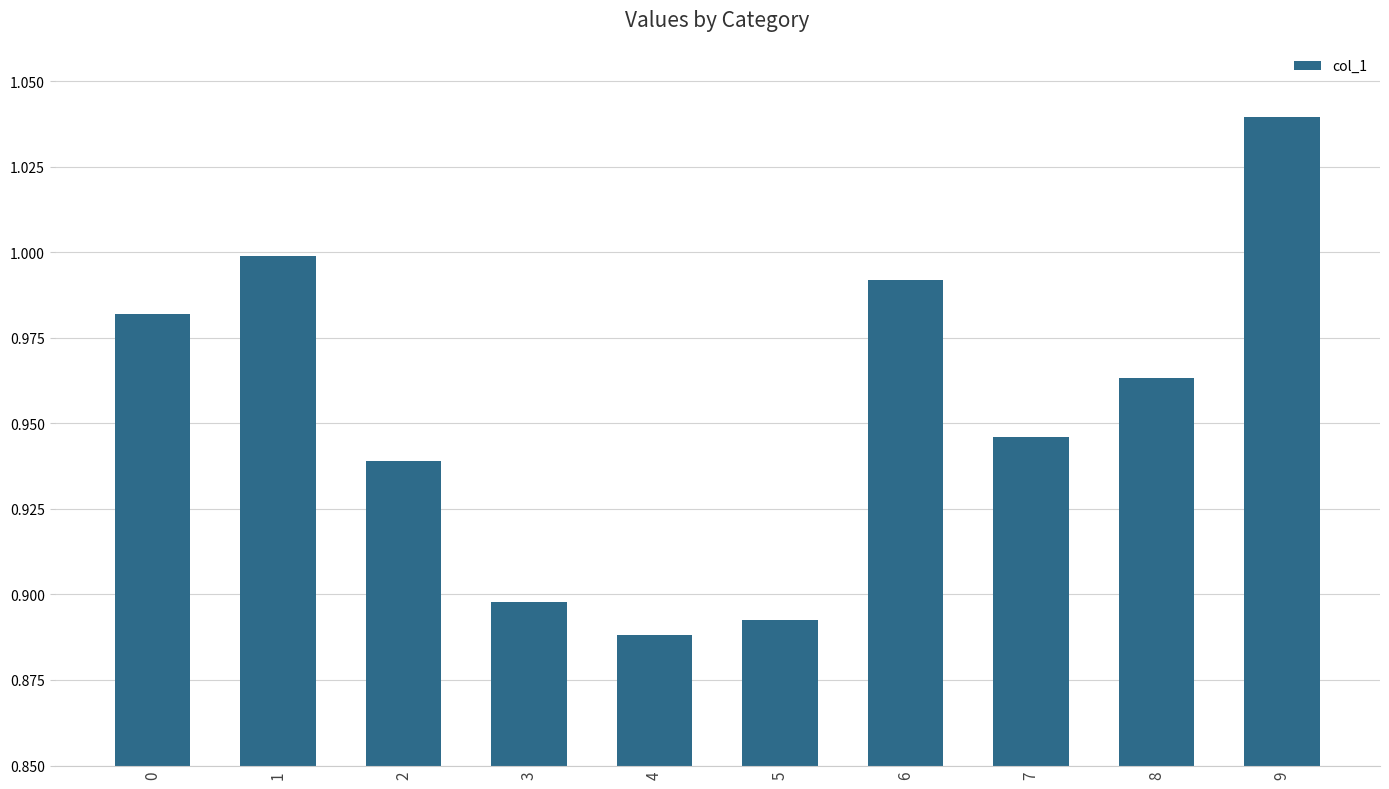

How many bars are there in total?

10